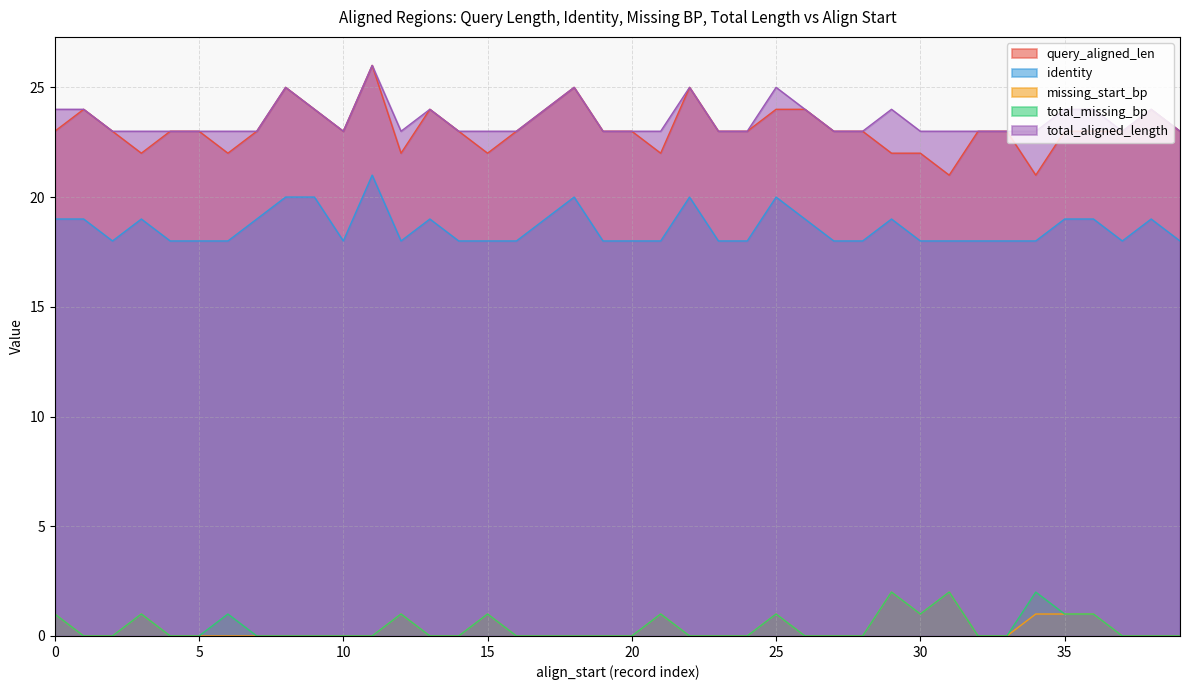

True or false: missing_start_bp and identity intersect in this chart.

False